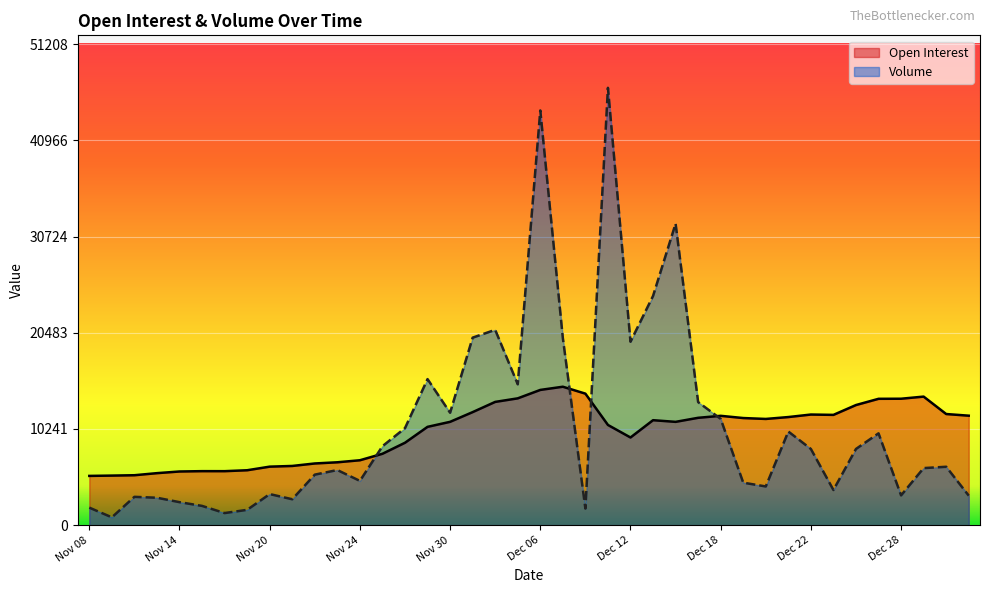

Does the chart display data point markers on the line(s)?

No